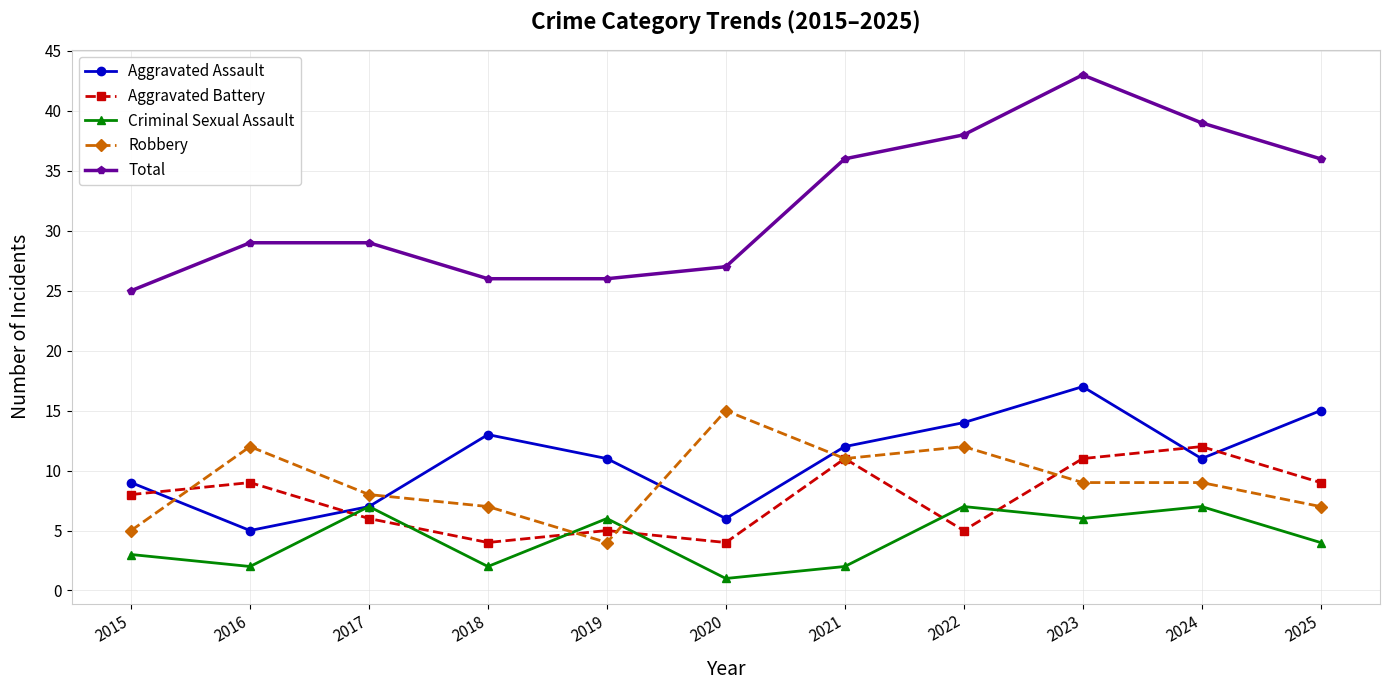

What is the value of the Aggravated Battery point at the 9th from the left?

11